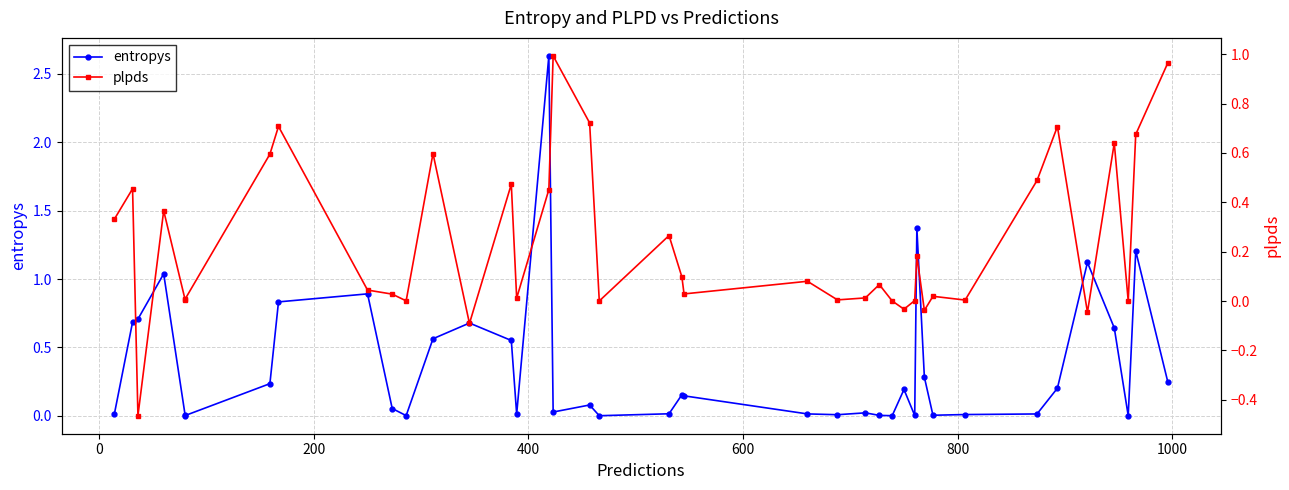

True or false: entropys and plpds intersect in this chart.

True